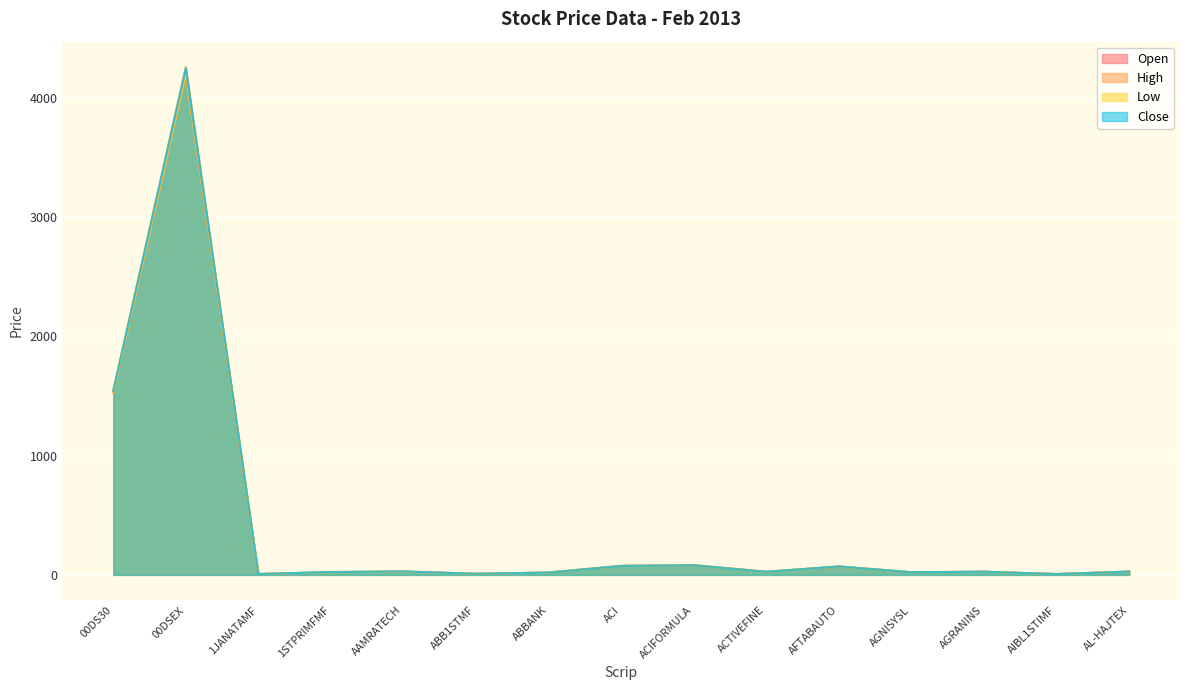

Which category has the highest value in the Open series?

00DSEX